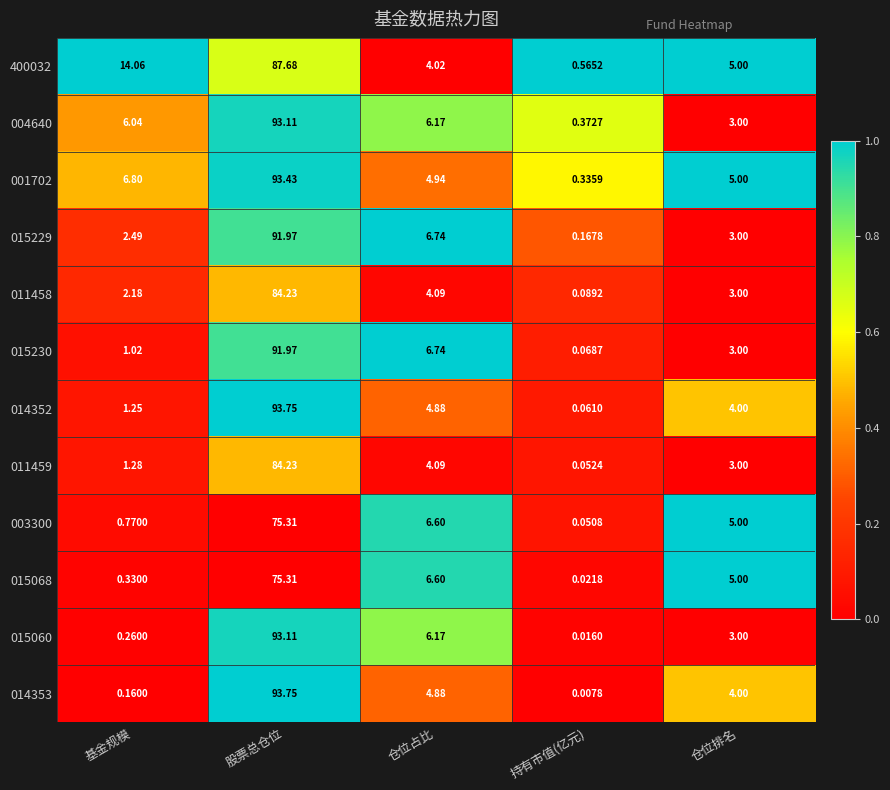

What is the total value across all series at 仓位排名?

46.0